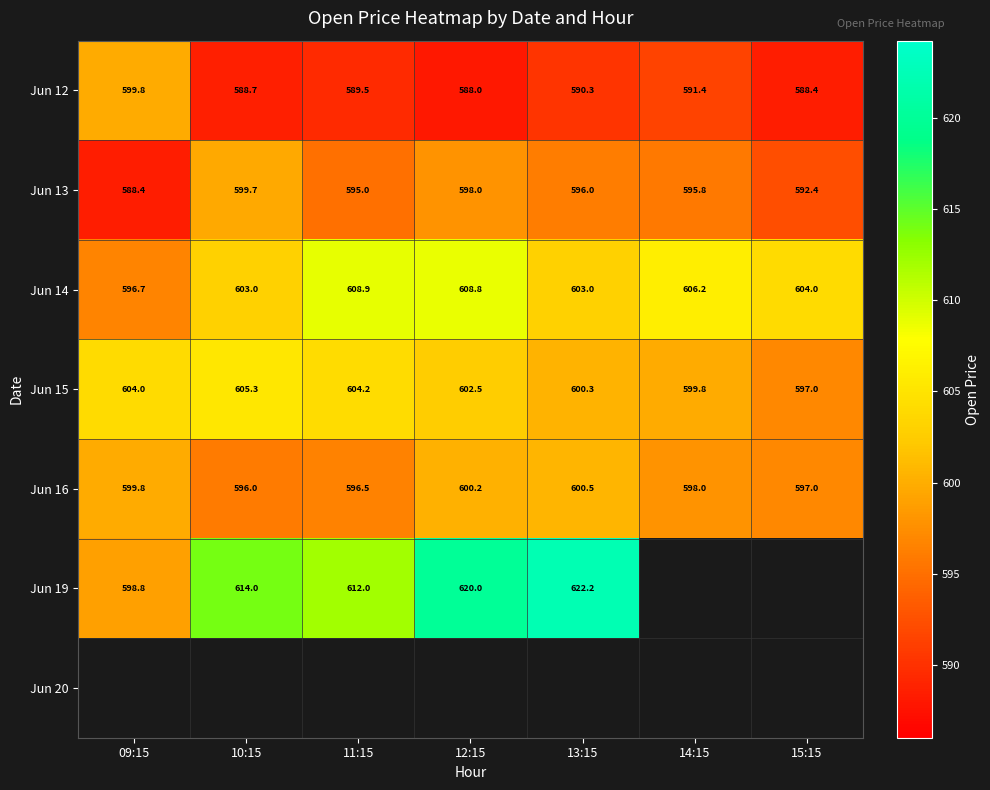

Where does the Jun 12 series first go above 589?

09:15